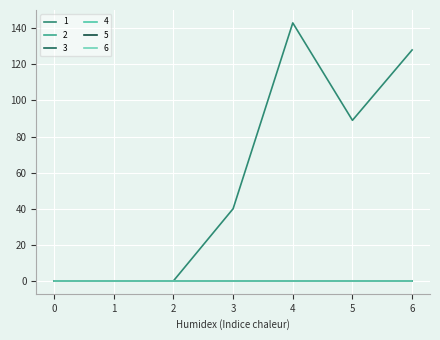

True or false: 3 and 5 intersect in this chart.

False